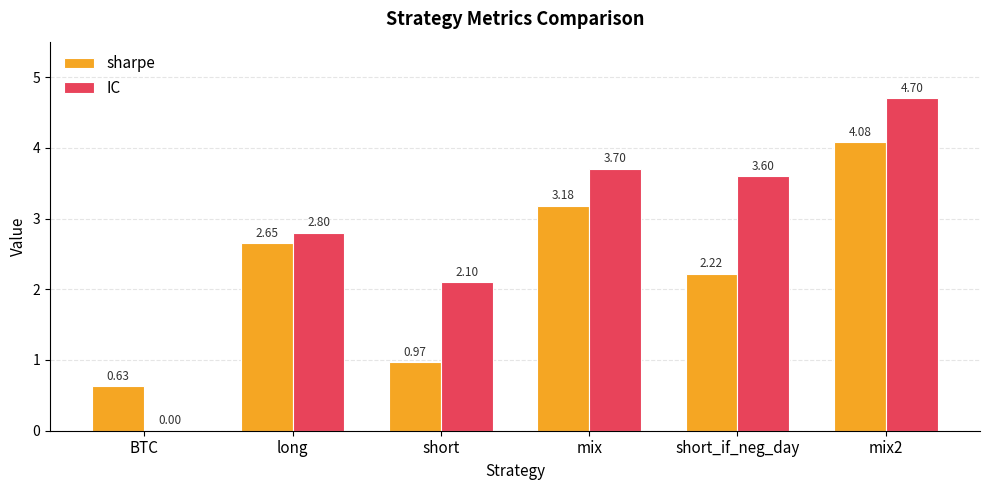

Which series has the largest total across all categories?

IC